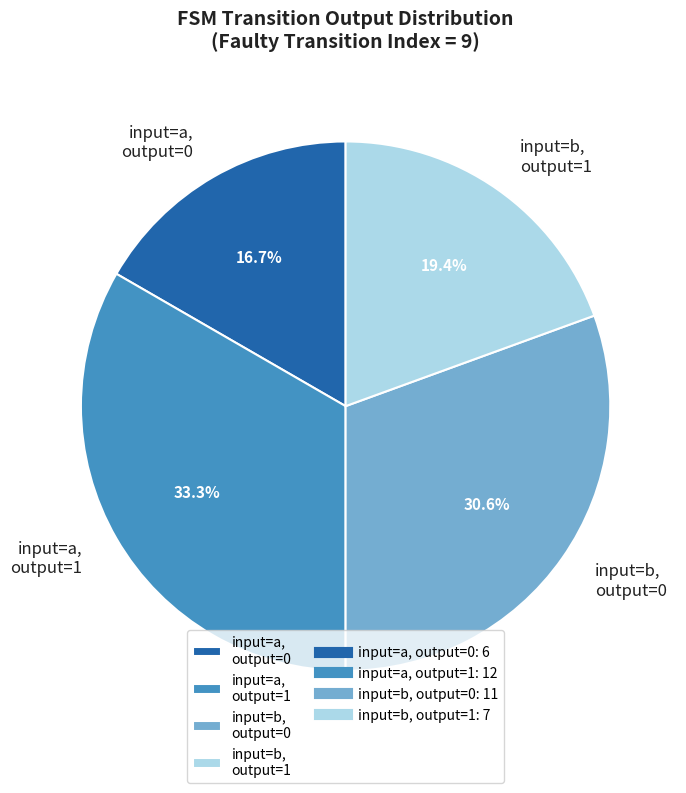

Count the number of slices in the pie.

4